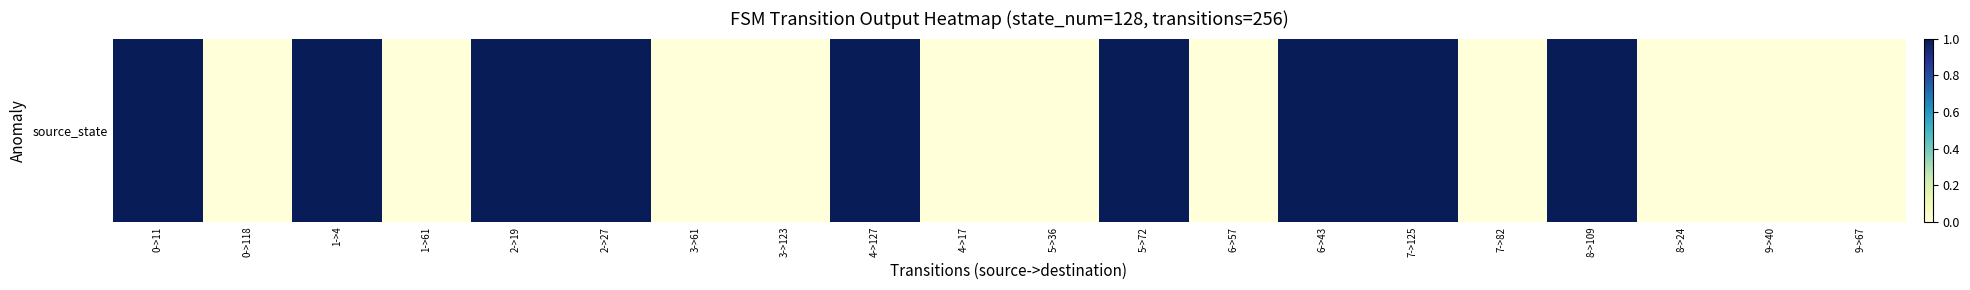

What is the maximum value shown in the chart?

1